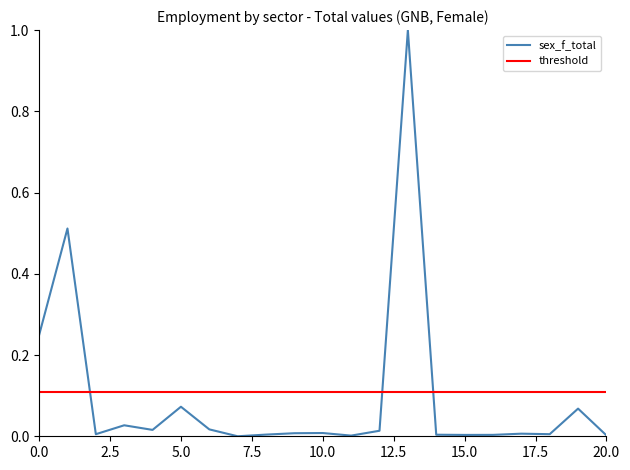

Rank the series by their maximum value, from lowest to highest.

threshold, sex_f_total